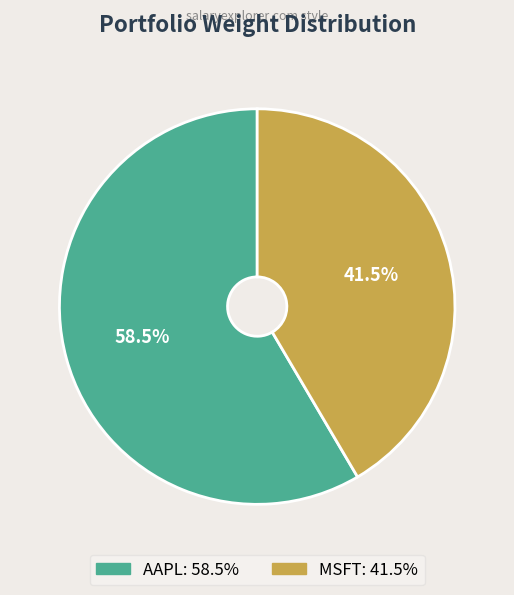

To the nearest percent, what is the combined percentage of MSFT and AAPL?

100%